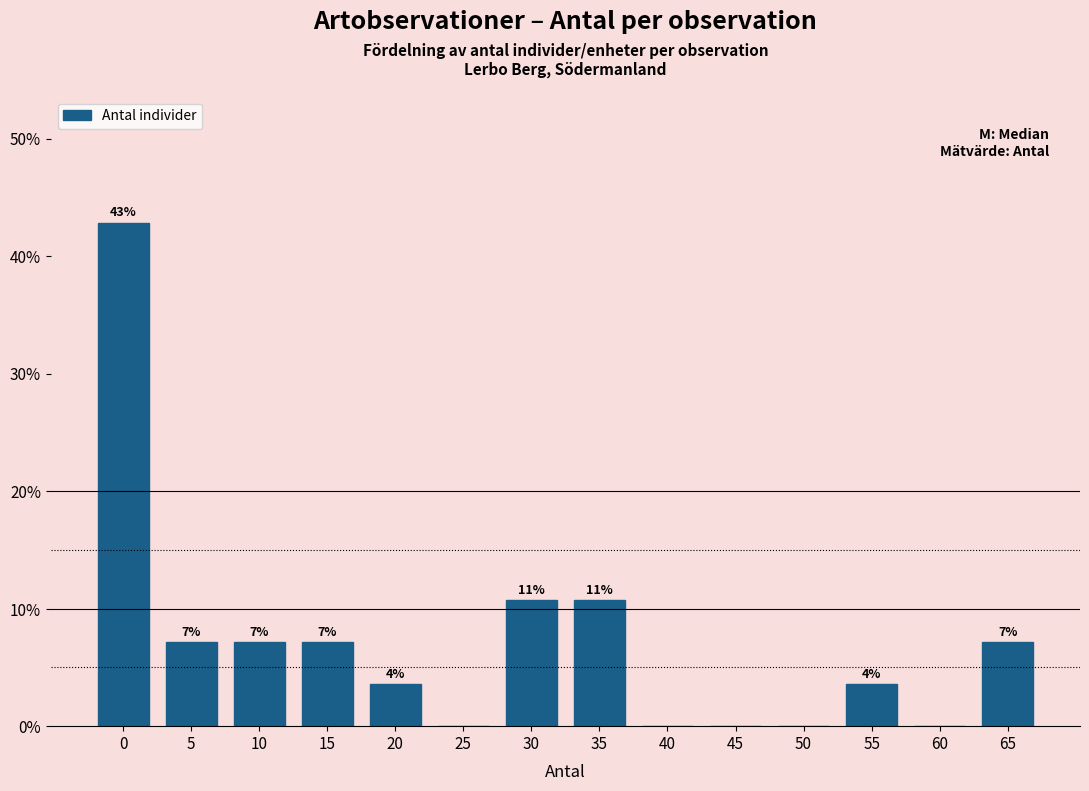

Are the bars horizontal?

No